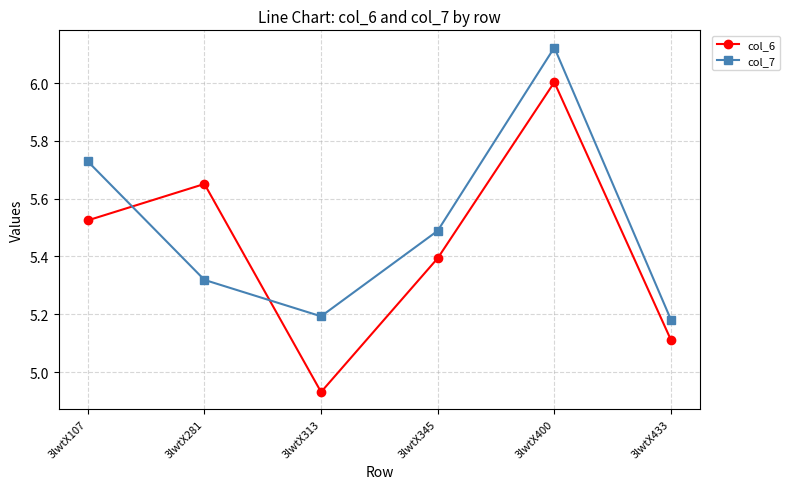

What is the sum of the col_7 values at 3lwtX281 and 3lwtX433?

10.5